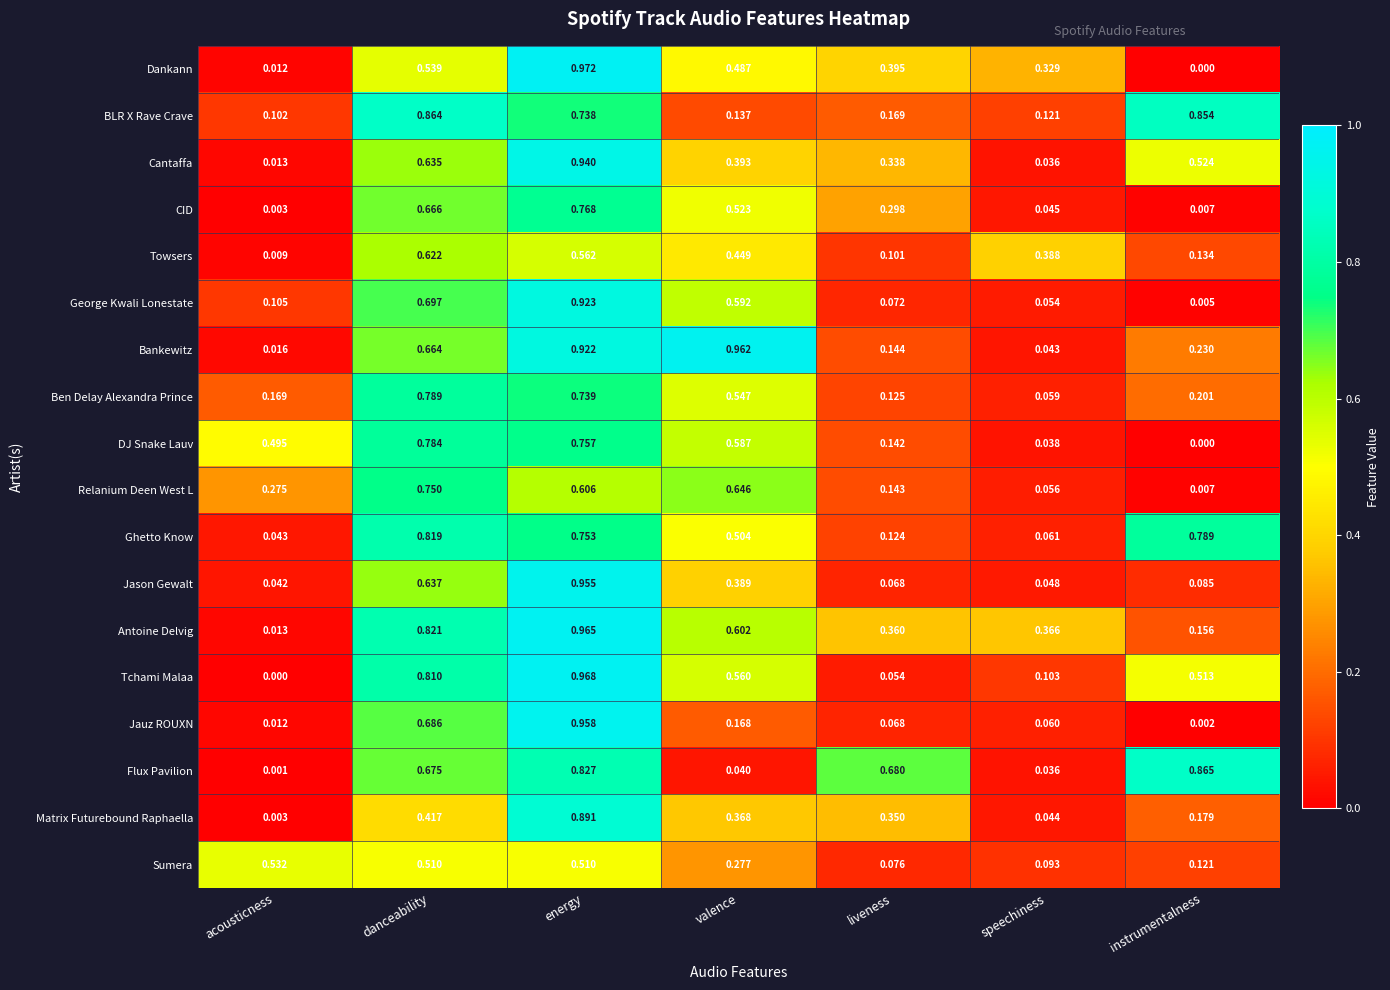

How many data points does each series have?

7